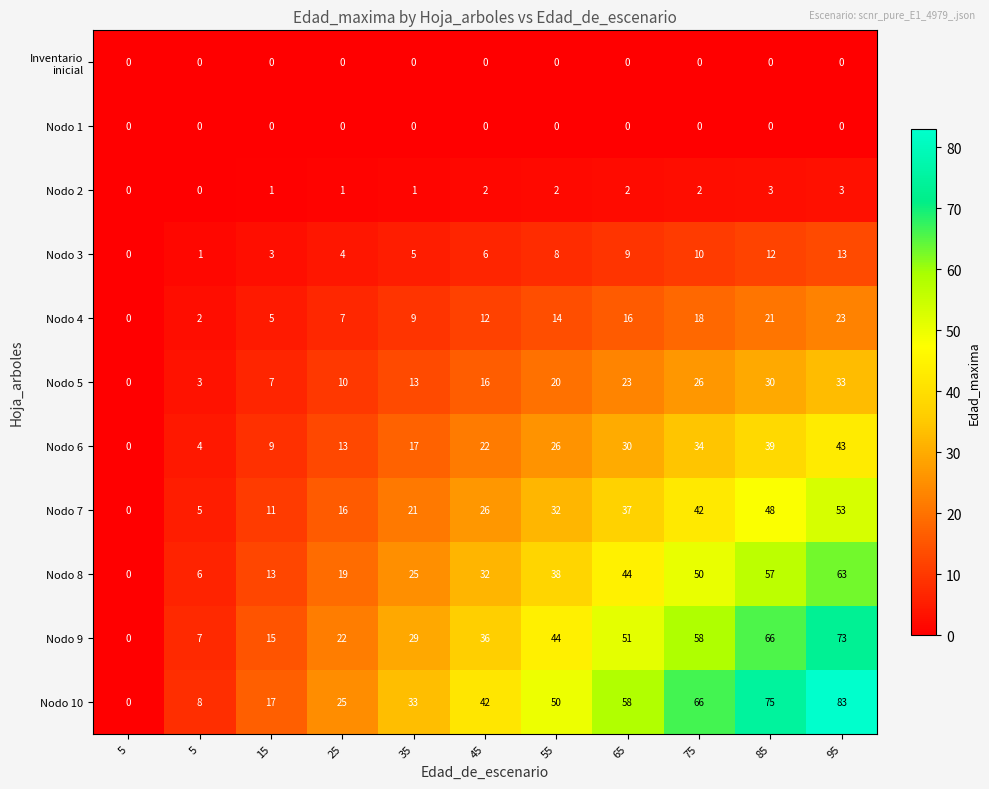

Count the number of categories in the chart.

11